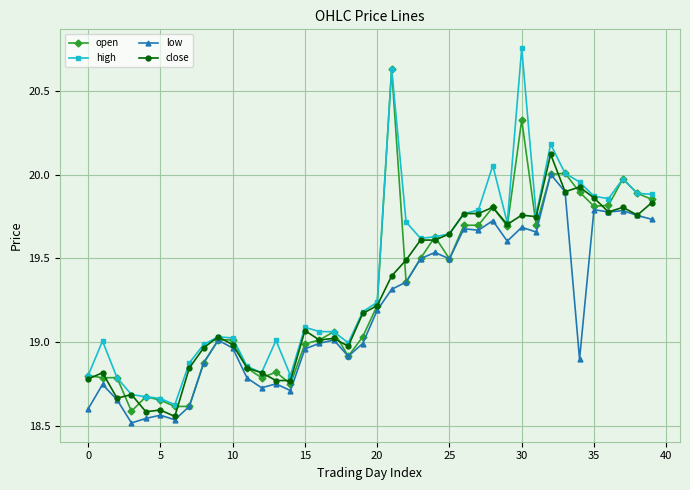

Rank the series by their maximum value, from highest to lowest.

high, open, close, low